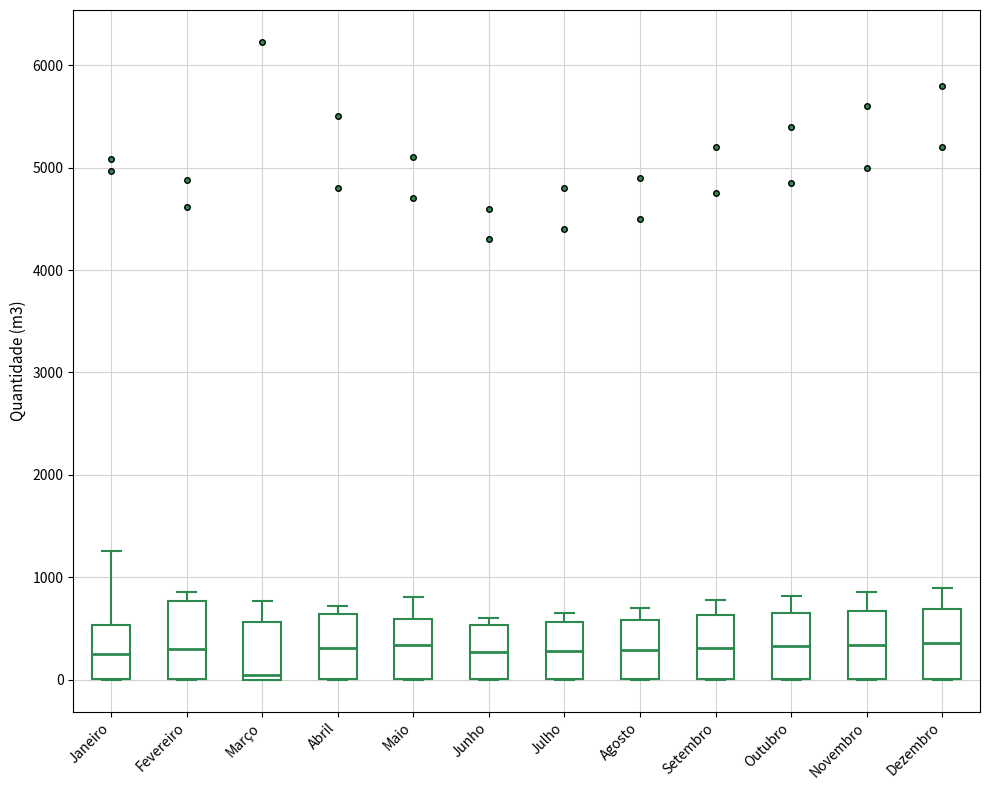

Which box has the lowest median line?

Março